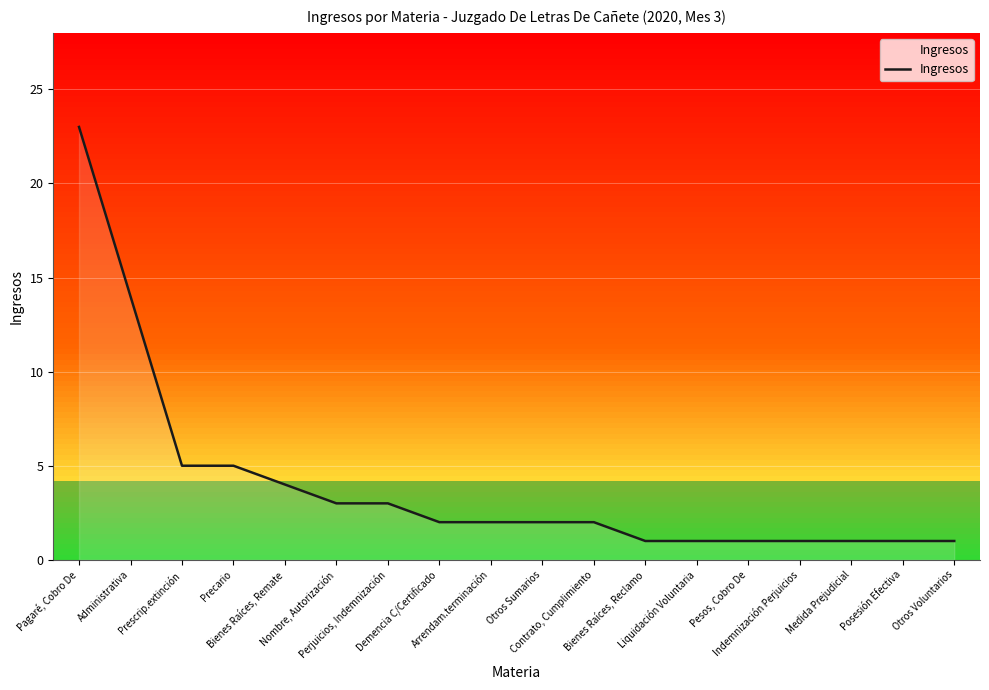

What is the change in value from Precario to Nombre, Autorización?

-2